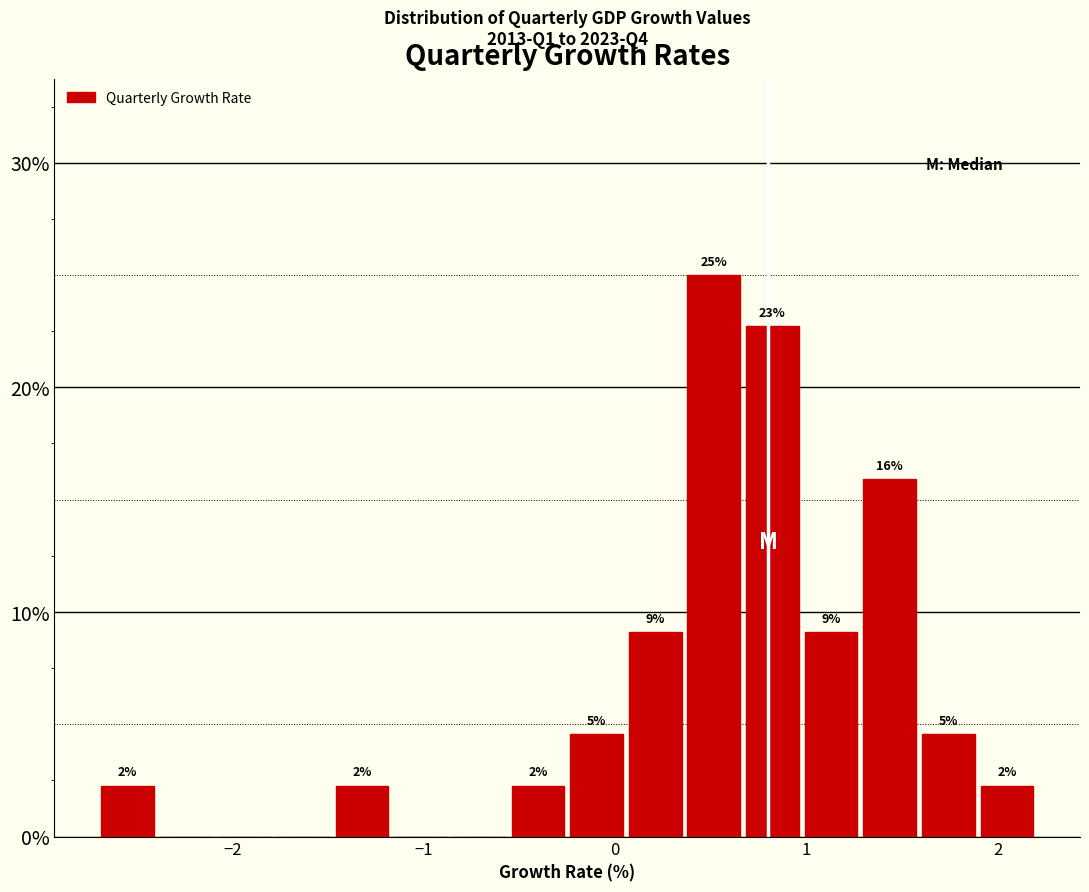

Around what value on the x-axis is the tallest bar? Give the approximate position of its centre, as read against the axis.

0.5